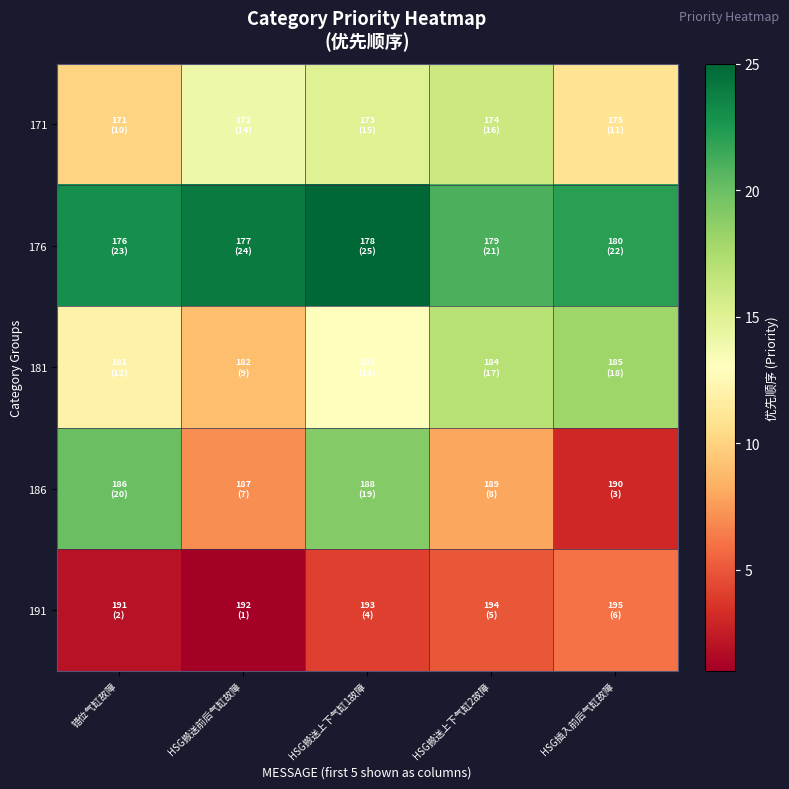

How many series are shown in this chart?

5